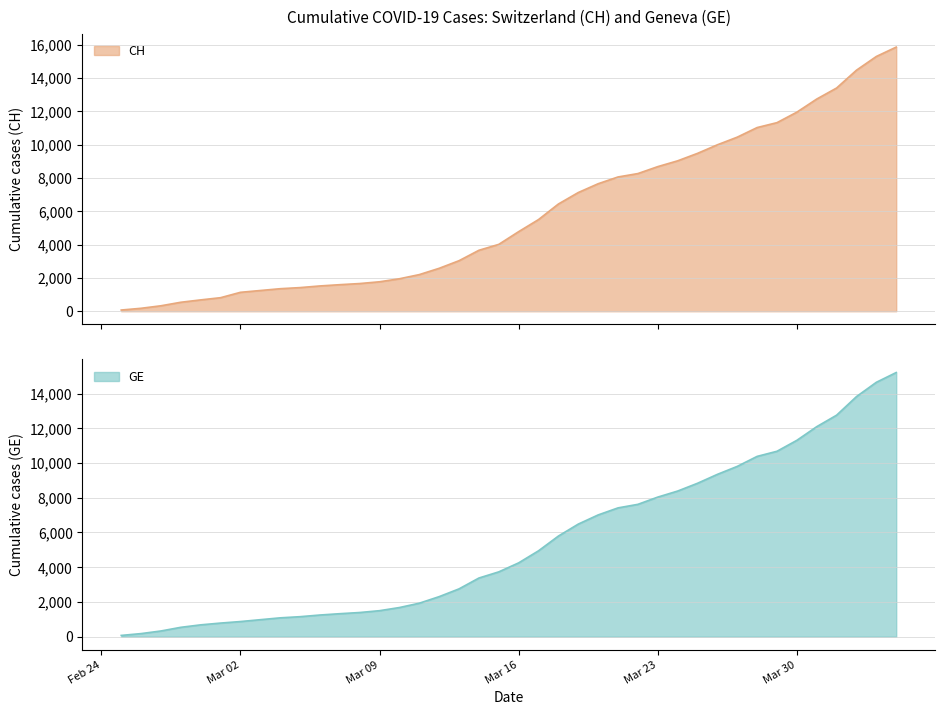

What is the sum of all CH values?

233242